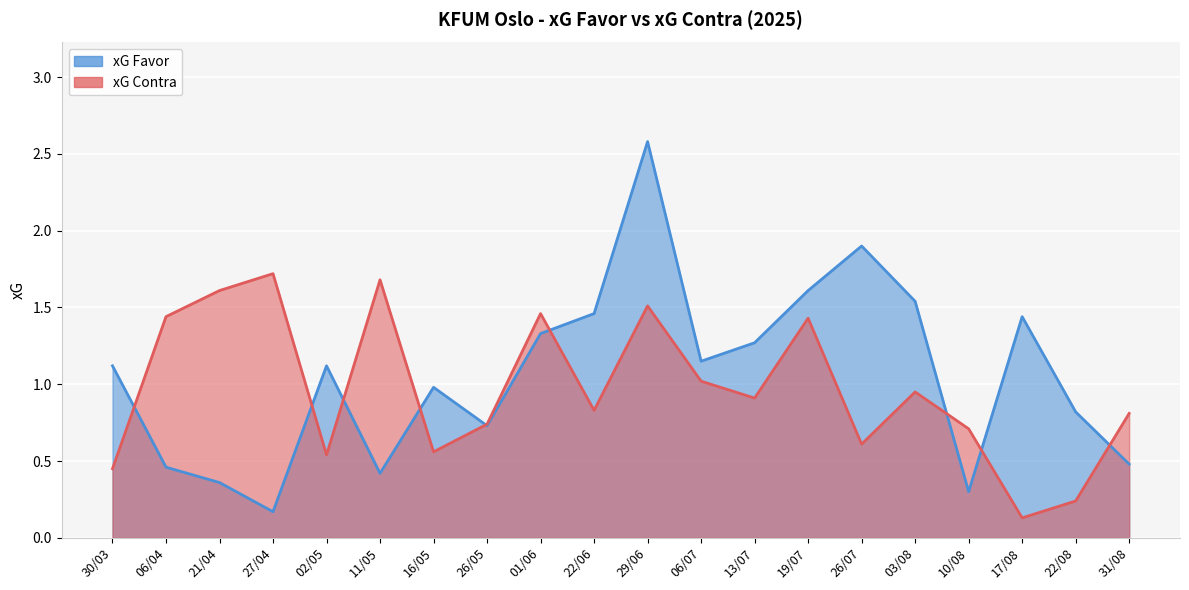

What is the label of the 4th point from the right?

10/08